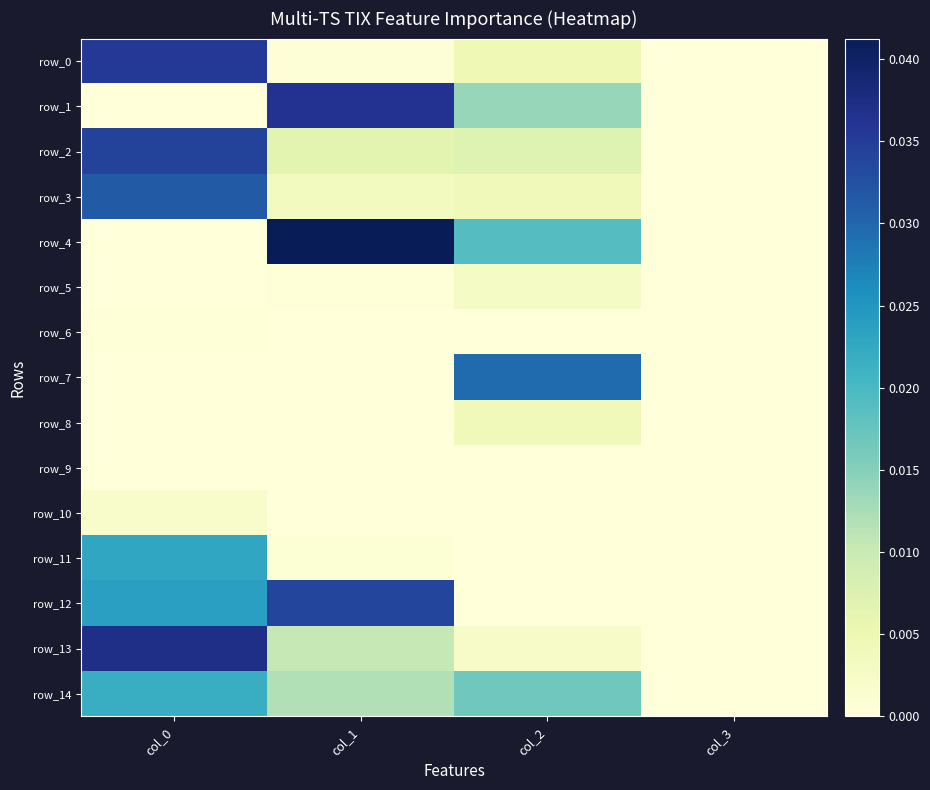

The row_6 series shows 0.0 at col_2. True or false?

False